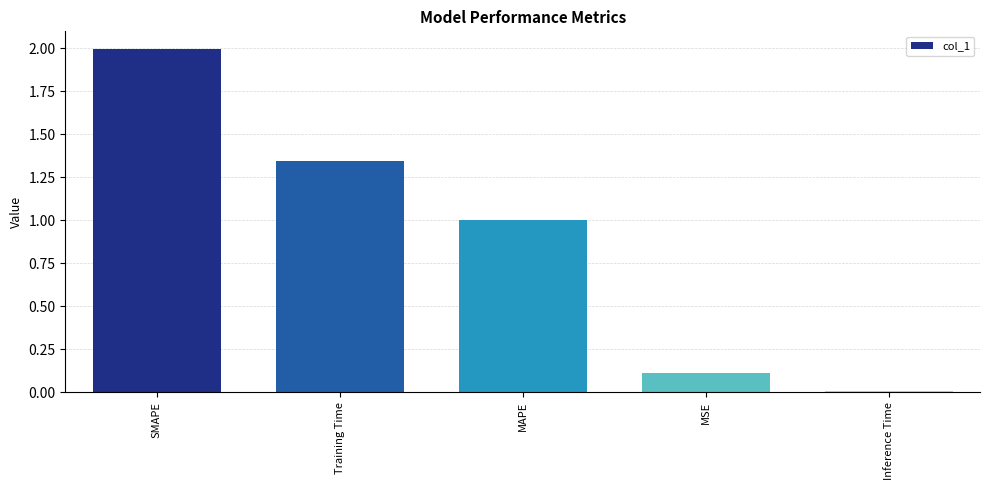

What is the label of the 1st bar from the right?

Inference Time